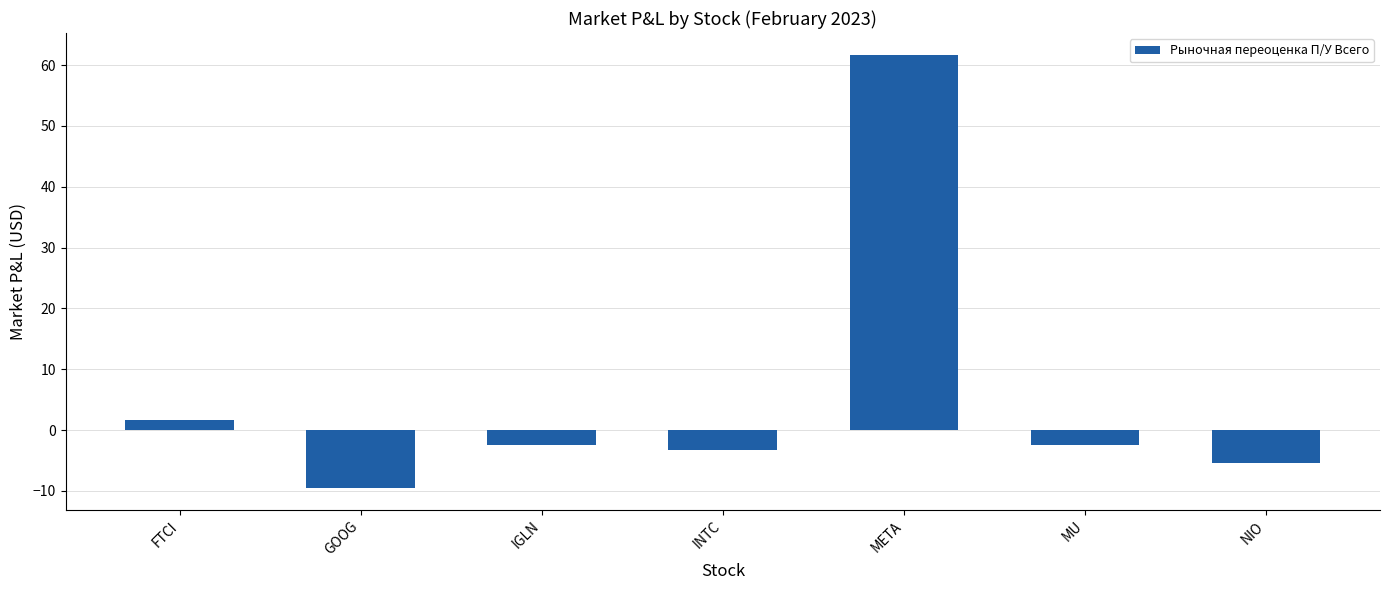

How many values are above zero?

2